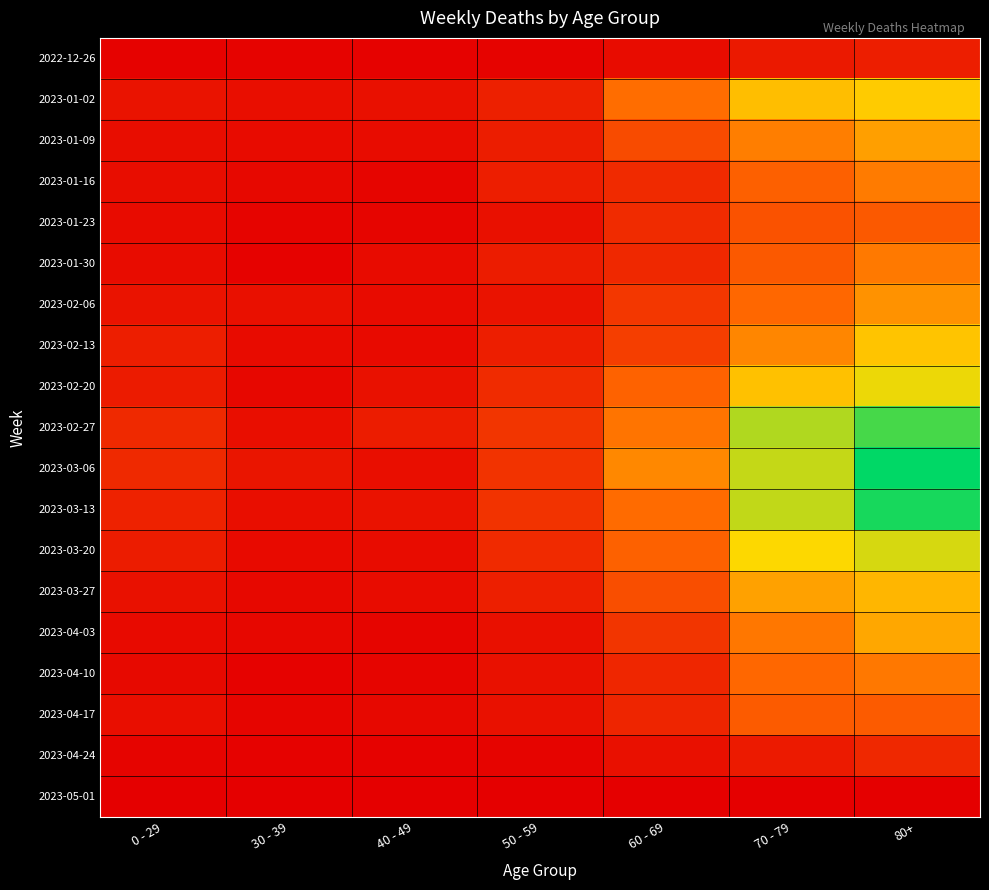

How many categories are shown in the chart?

7